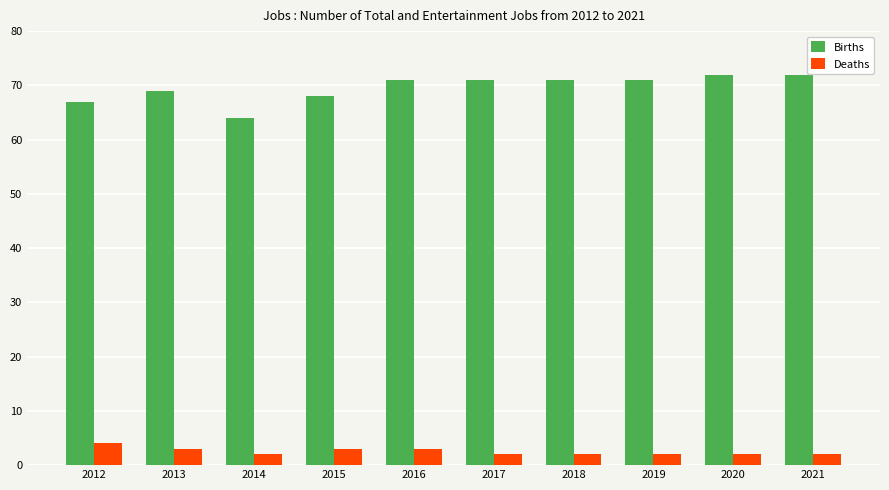

At how many categories does at least one series exceed 54?

10